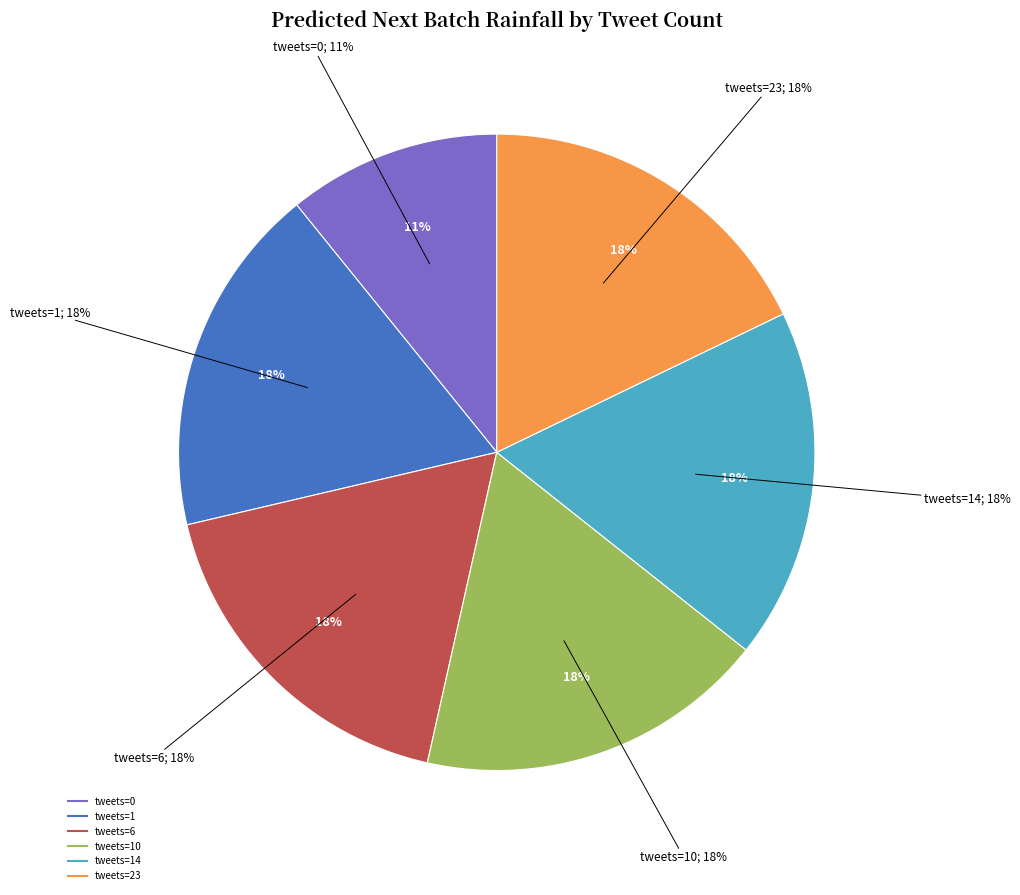

What percentage is NOT represented by tweets=23?

82.2%